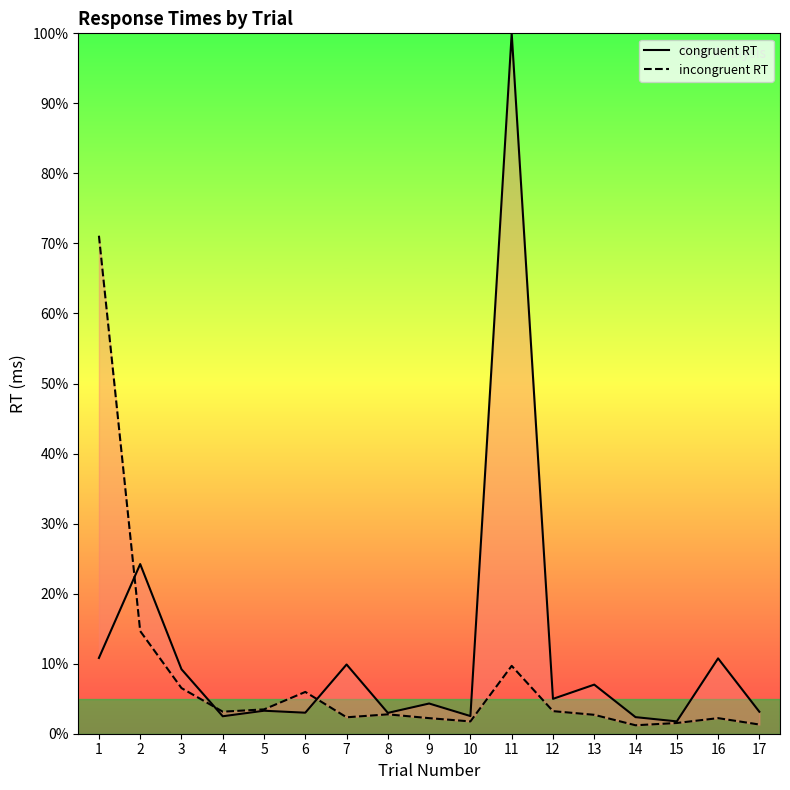

Rank the series by their maximum value, from lowest to highest.

incongruent RT, congruent RT